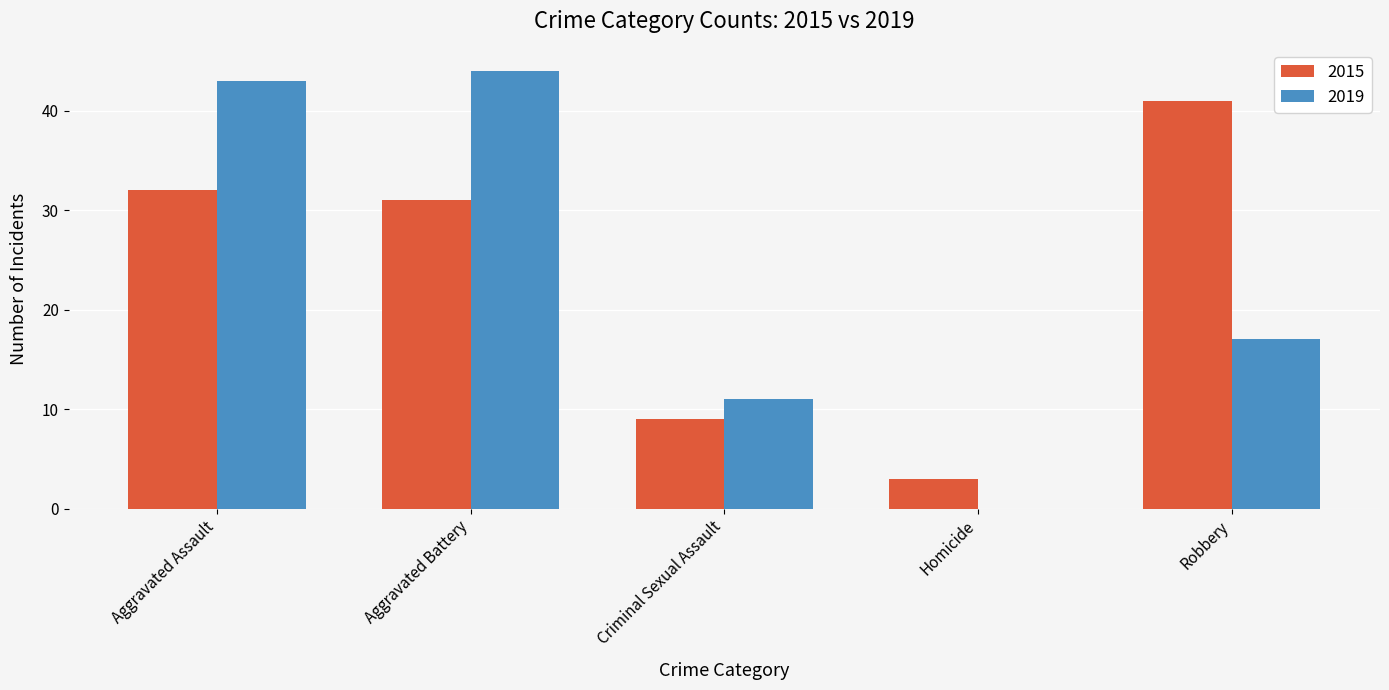

How many groups of bars are there?

5